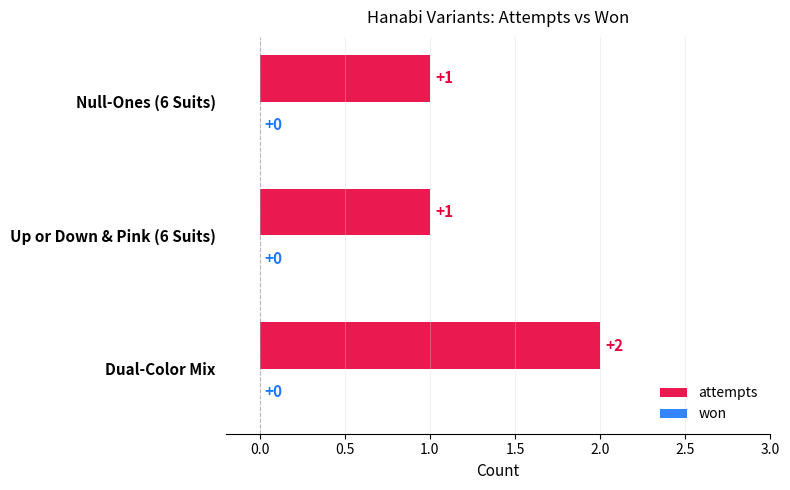

What is the sum of all values?

4